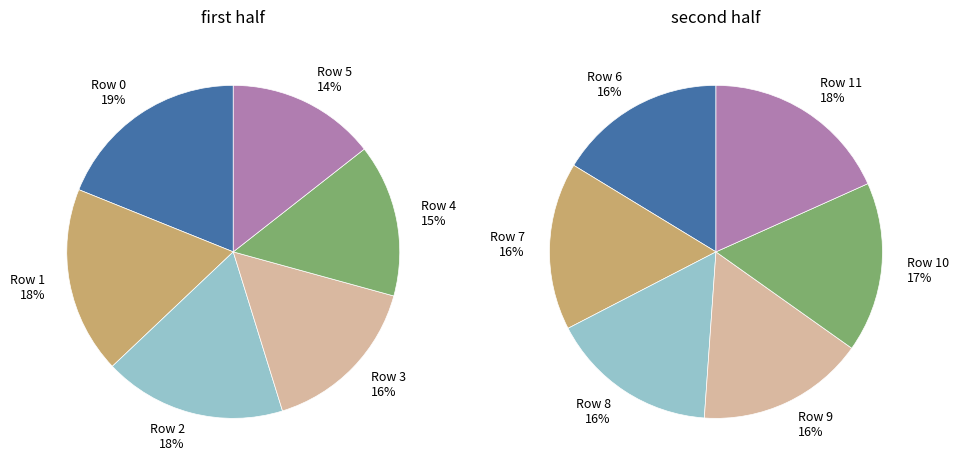

Between 5 and 3, which is larger?

3